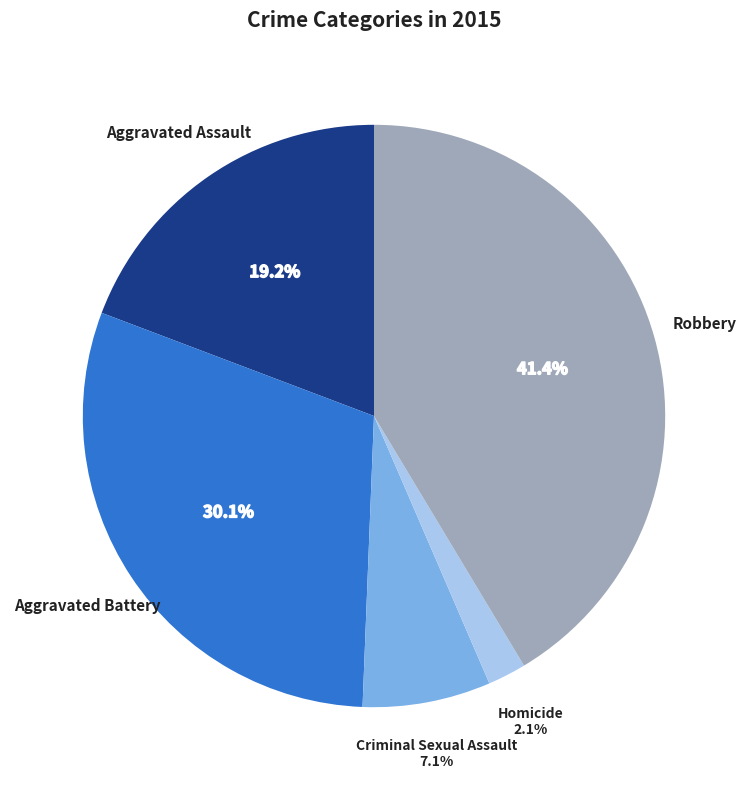

How much of the chart is everything except Aggravated Battery?

69.9%